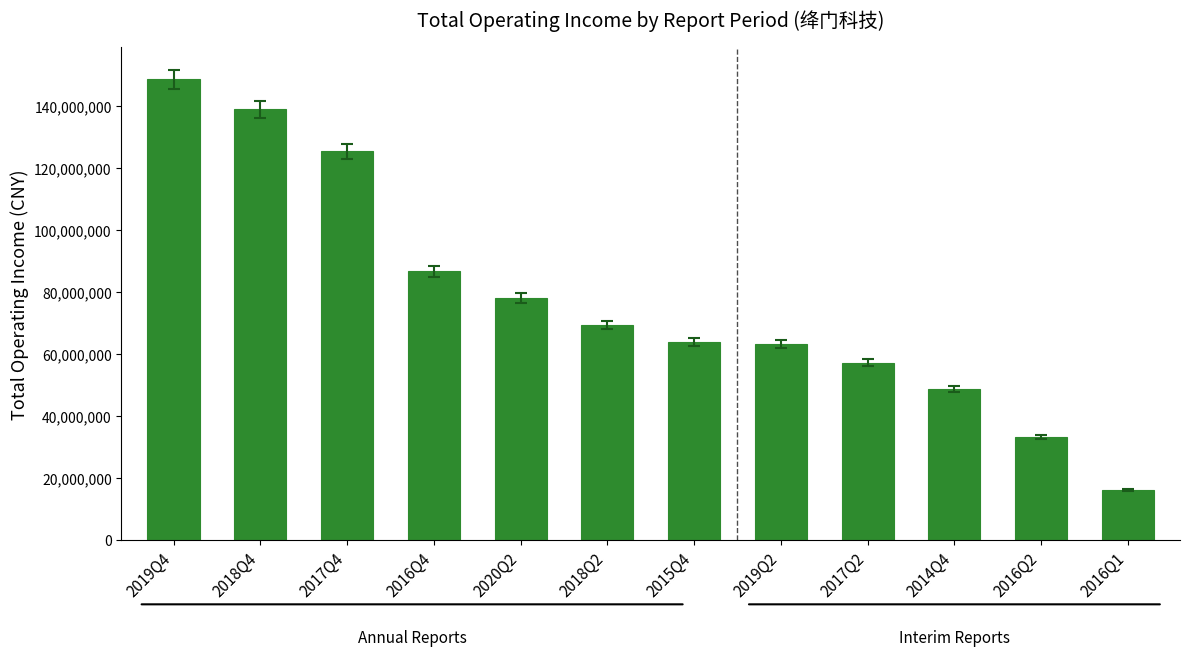

How many bars are there in total?

12